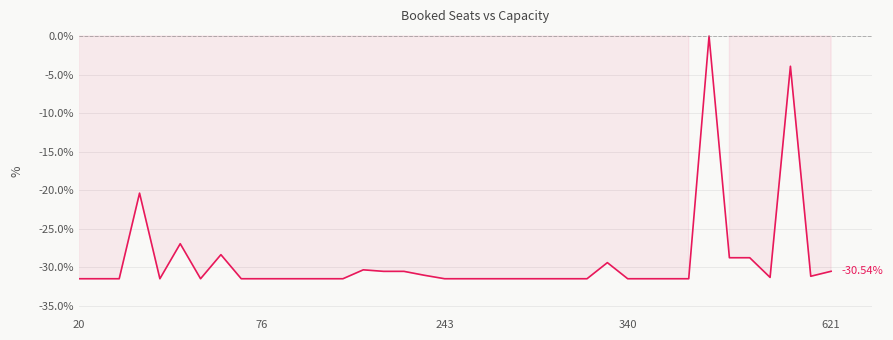

How many lines are shown in the chart?

1